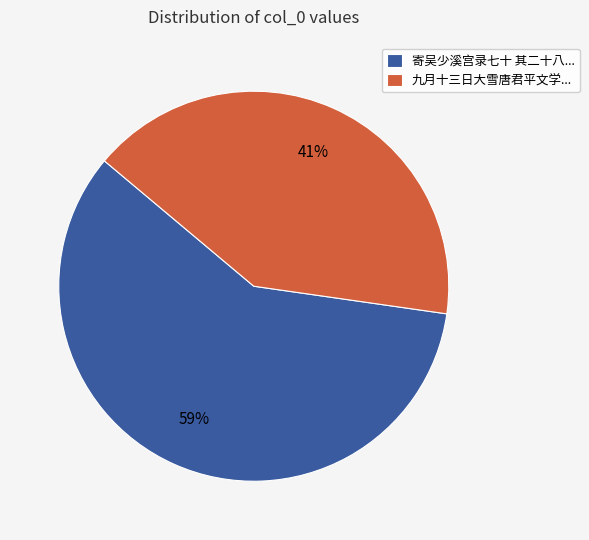

What is the ratio of the value at 寄吴少溪宫录七十 其二十八... to the value at 九月十三日大雪唐君平文学...?

1.4